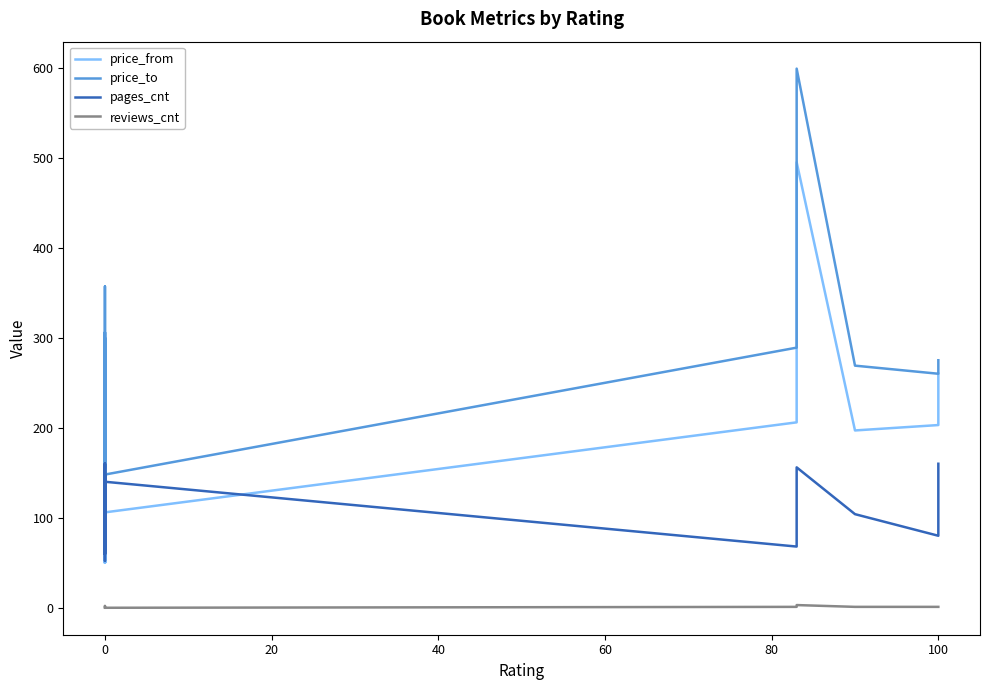

Rank the series by their average value, from lowest to highest.

reviews_cnt, pages_cnt, price_from, price_to